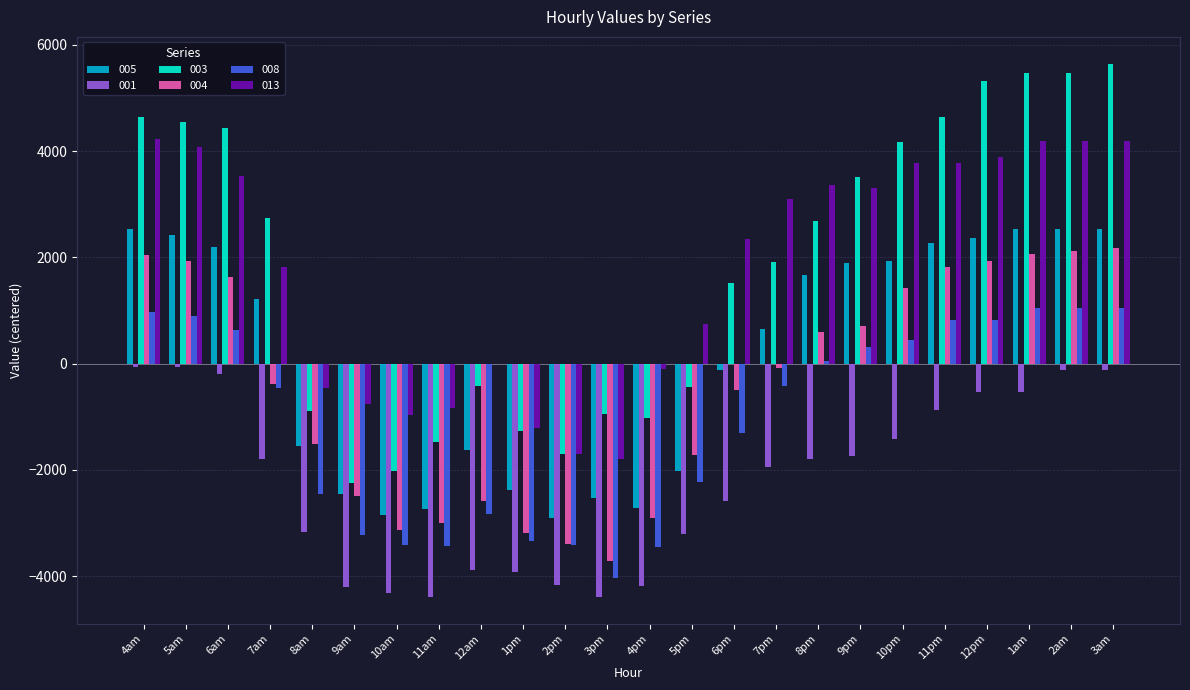

How many values in 008 are above zero?

11